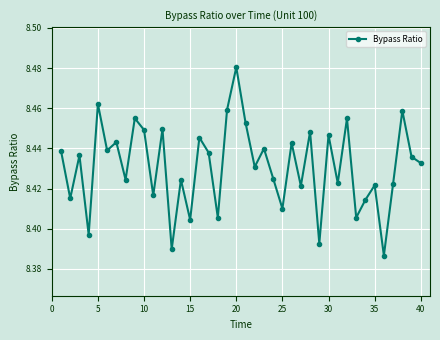

How many interior local peaks (higher than both neighbors) does the data have?

15